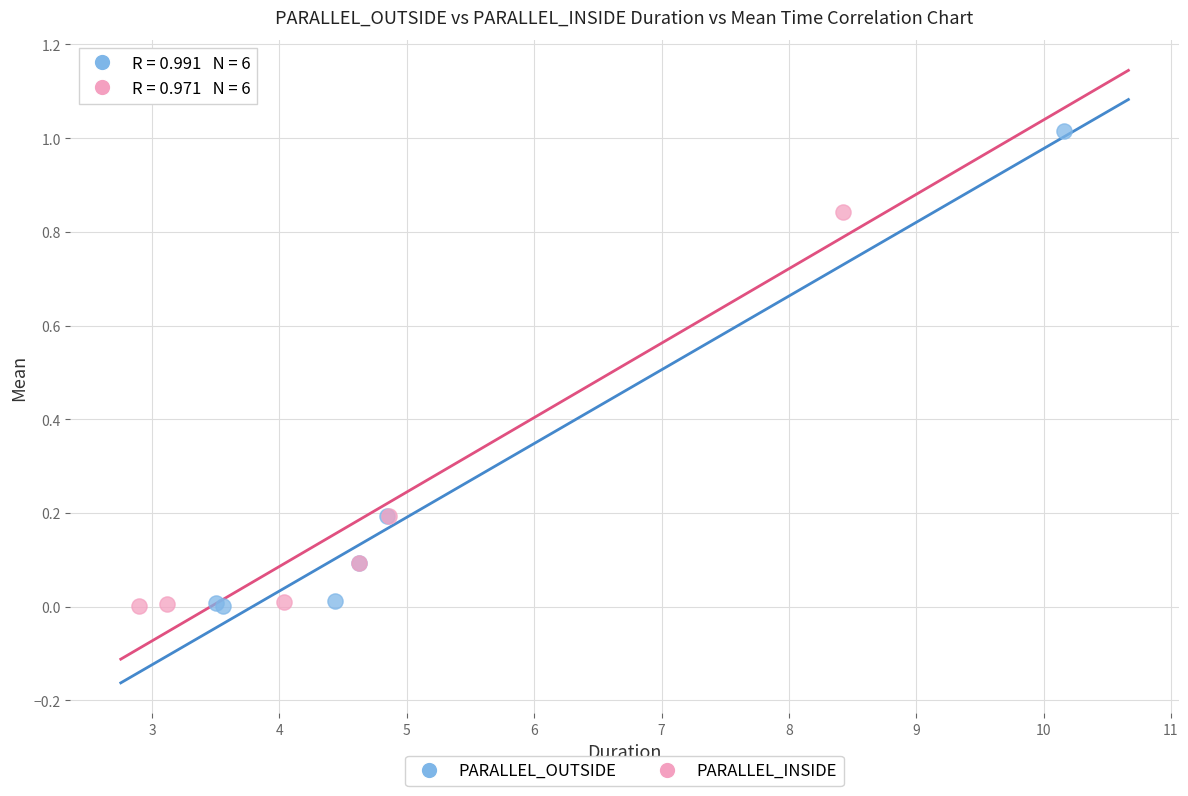

Which series has the widest spread of Y values?

PARALLEL_OUTSIDE